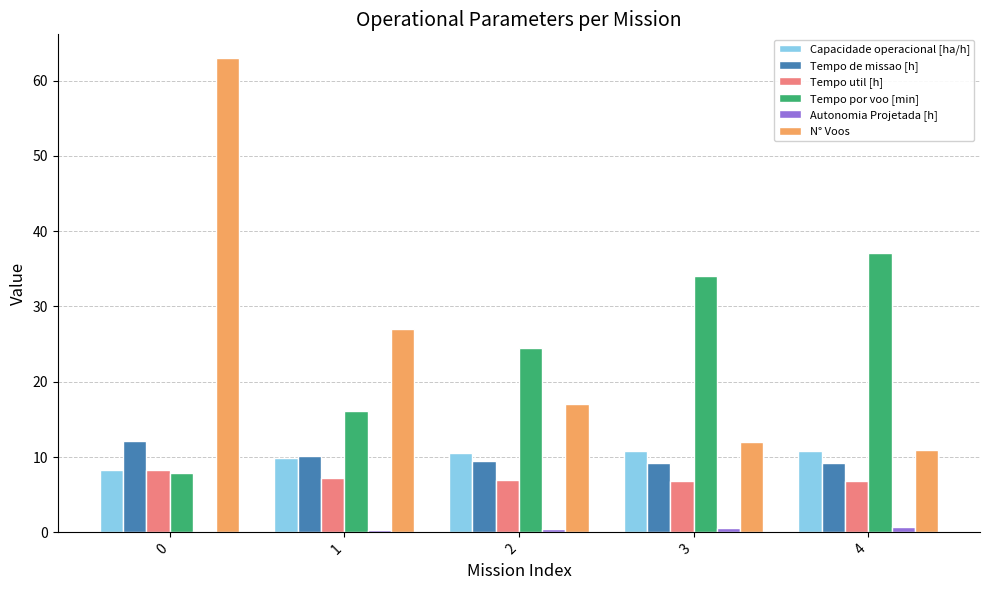

Is it true that Tempo de missao [h] equals 2.5 at 4?

False